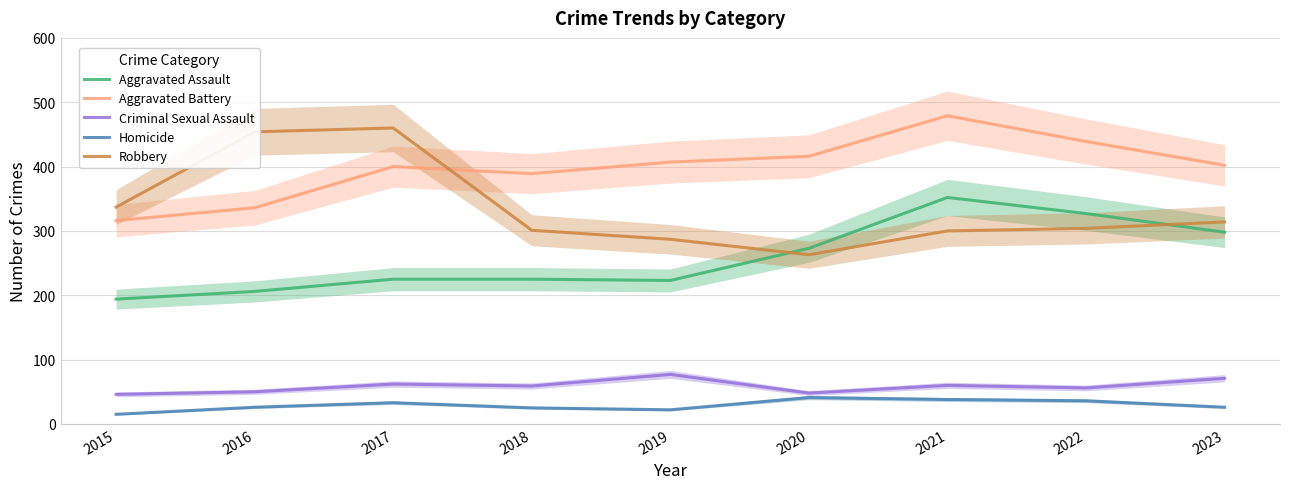

What is the sum of all Homicide values?

262